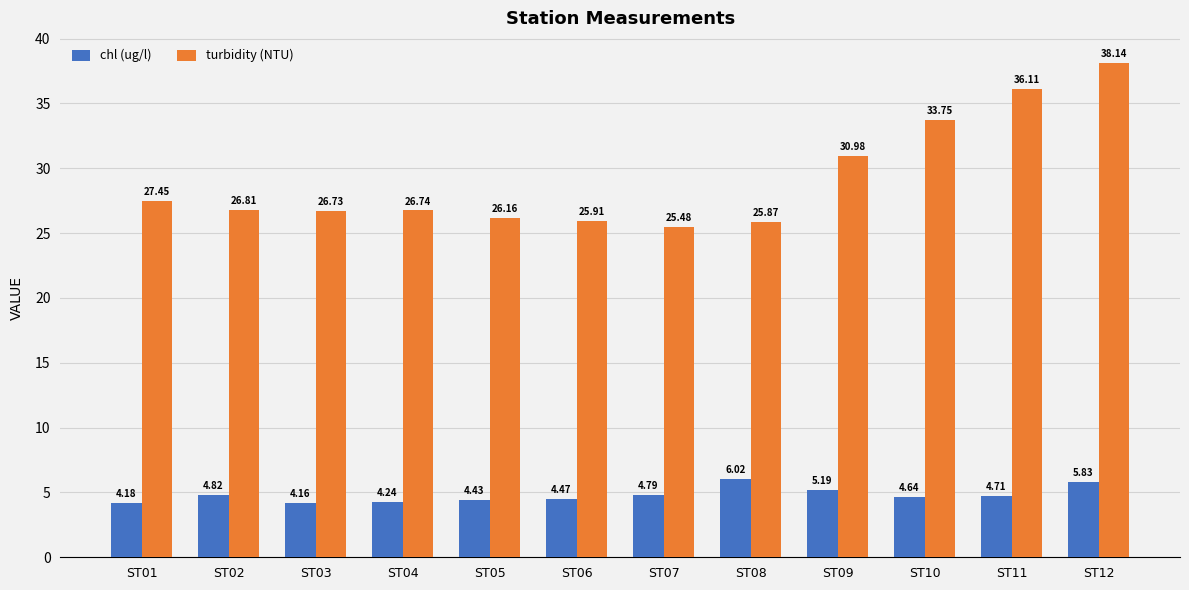

List the series in order of their peak value, lowest first.

chl (ug/l), turbidity (NTU)